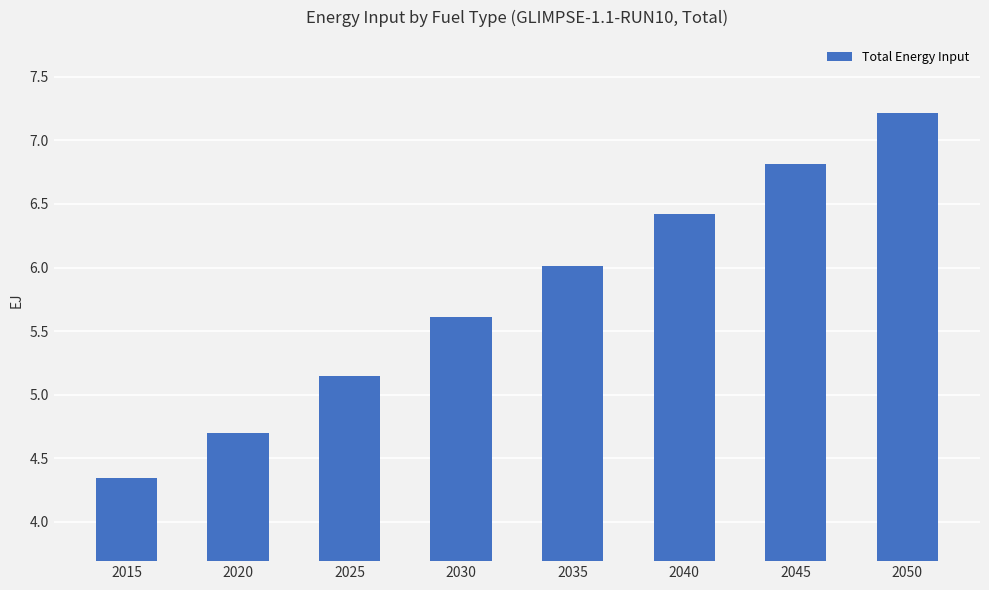

True or false: the data shows 1.4 at 2015.

False